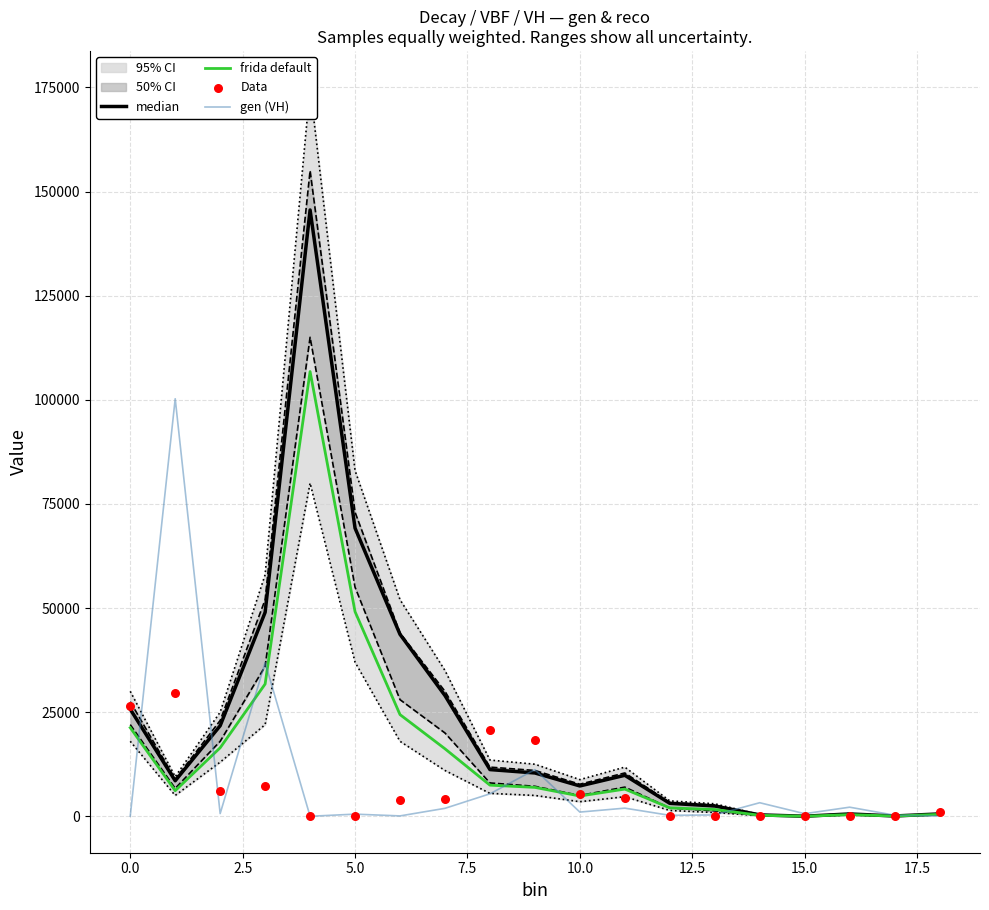

At how many categories does at least one series exceed 129045?

1